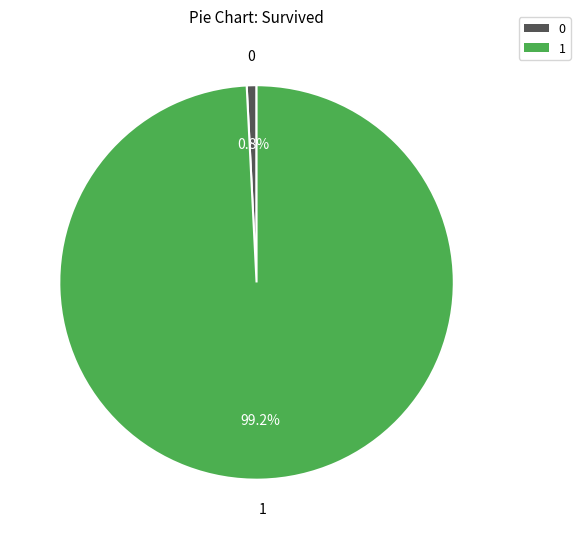

Is there any slice that represents more than half of the pie?

Yes